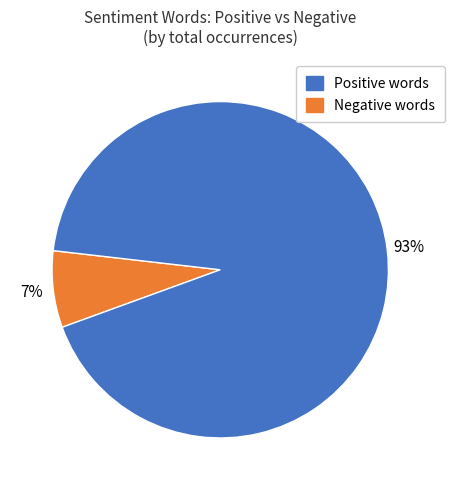

Count the number of slices in the pie.

2